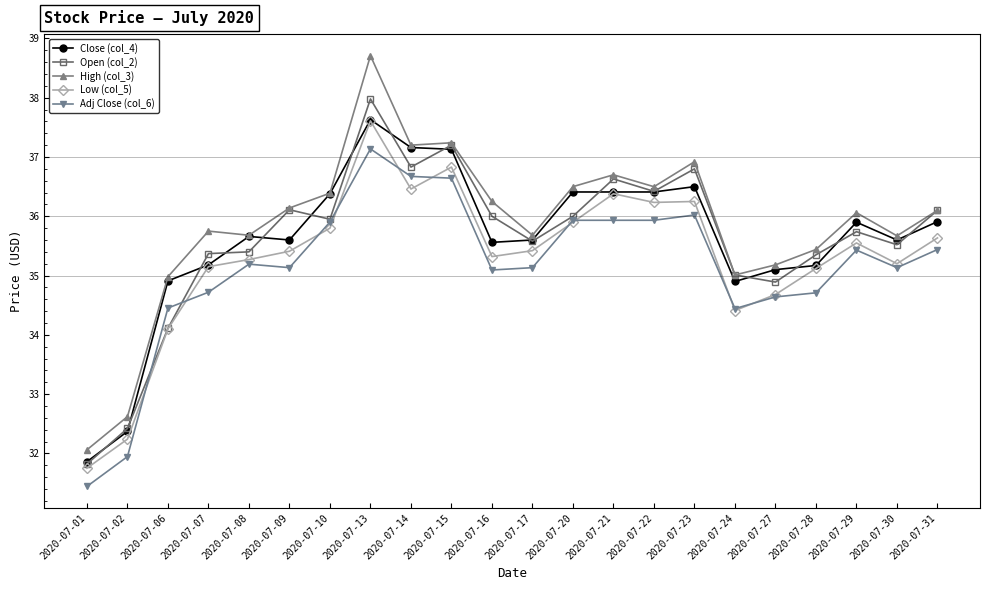

What is the difference between the second highest and second lowest values in the Adj Close (col_6) series?

4.7